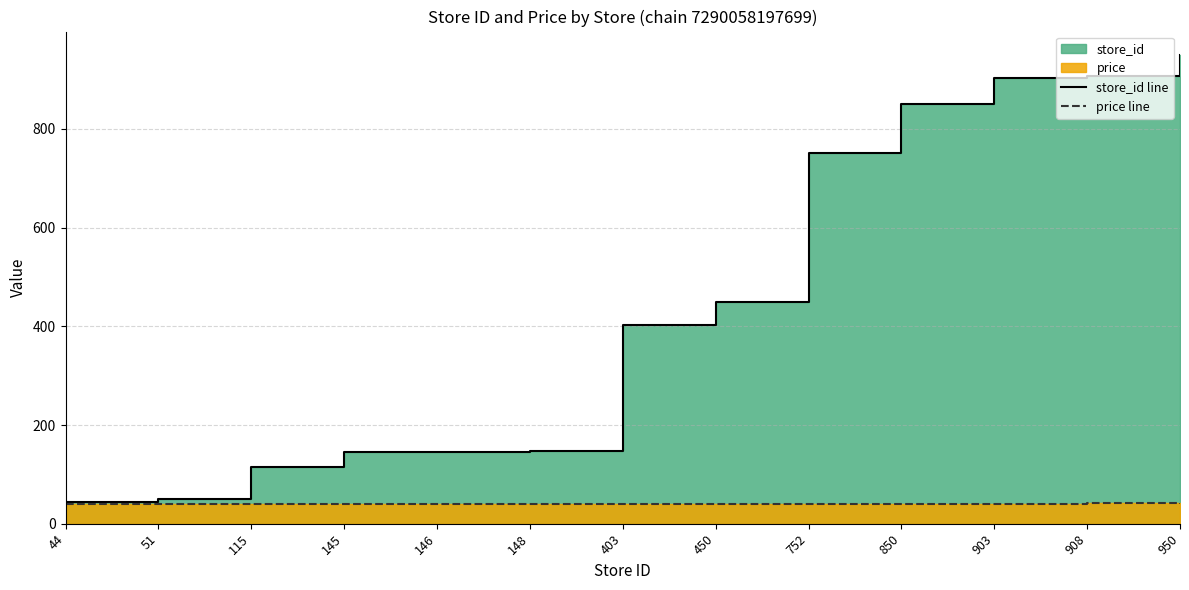

Read the price line value at 850.

39.9